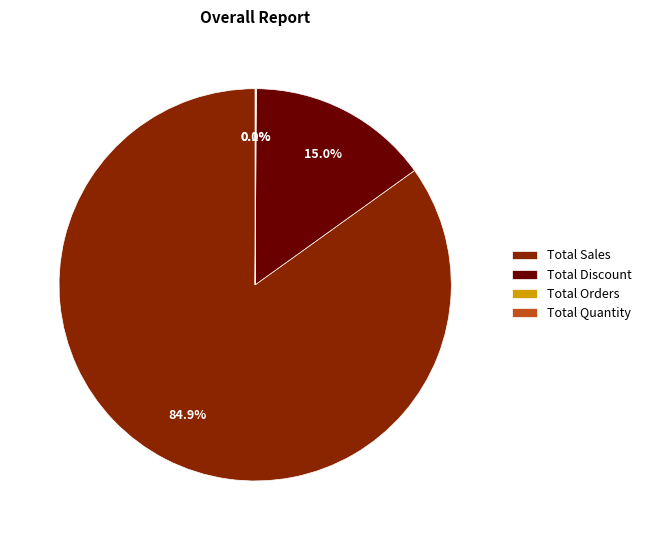

To the nearest percent, what is the difference between the largest and smallest slice percentages?

85%